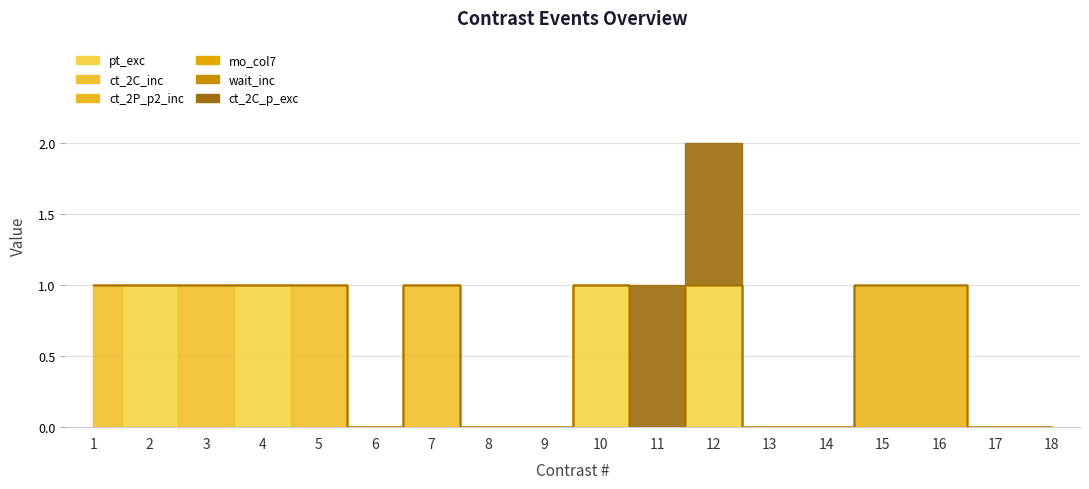

Which has a higher value, 18 or 9?

18